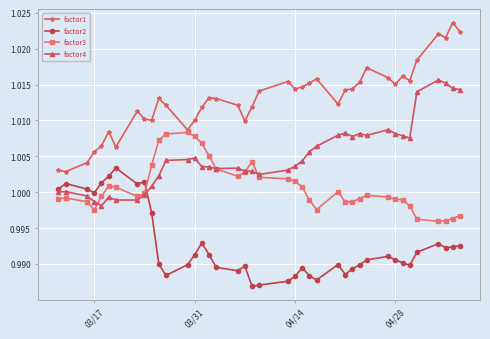

True or false: factor1 and factor4 cross at least once.

False